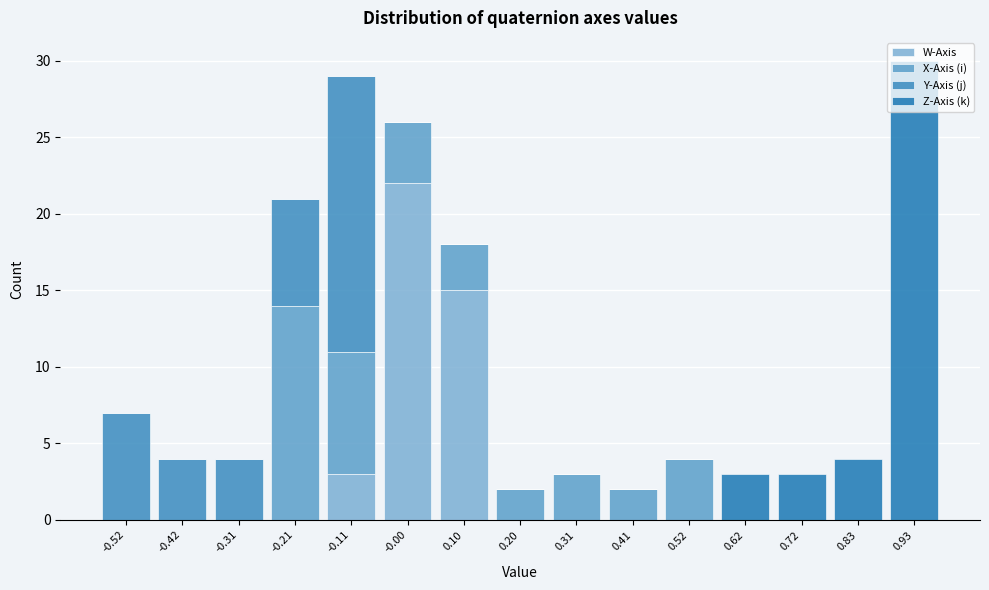

Are the bars grouped side by side (vs. stacked)?

No